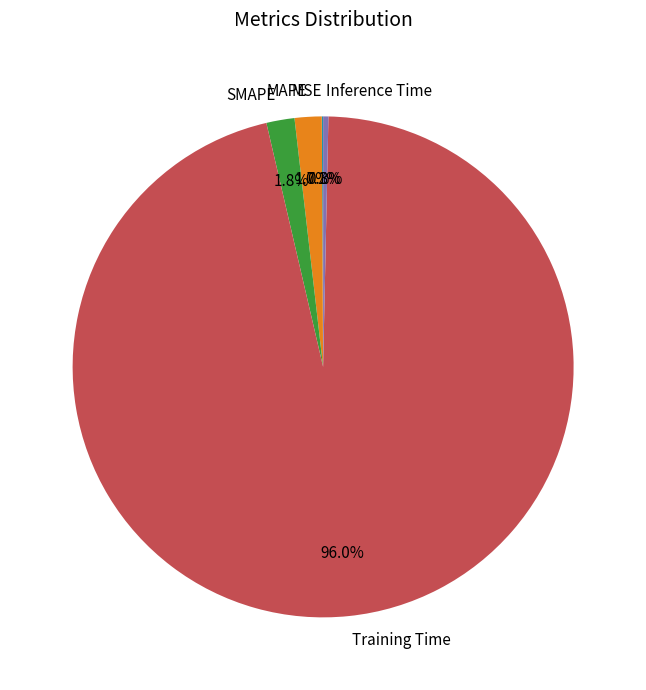

Between Training Time and SMAPE, which is larger?

Training Time